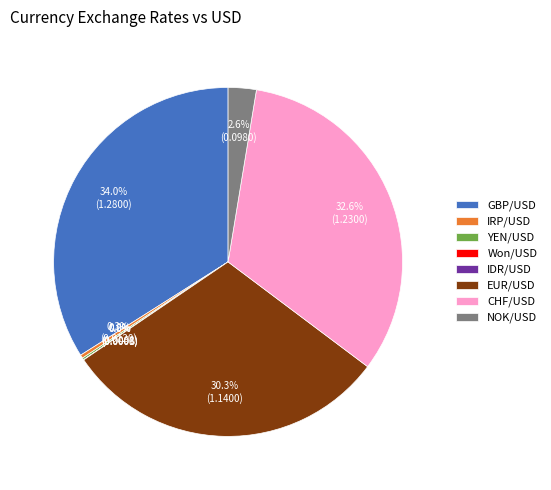

Combined, do IRP/USD and NOK/USD account for over 50%?

No